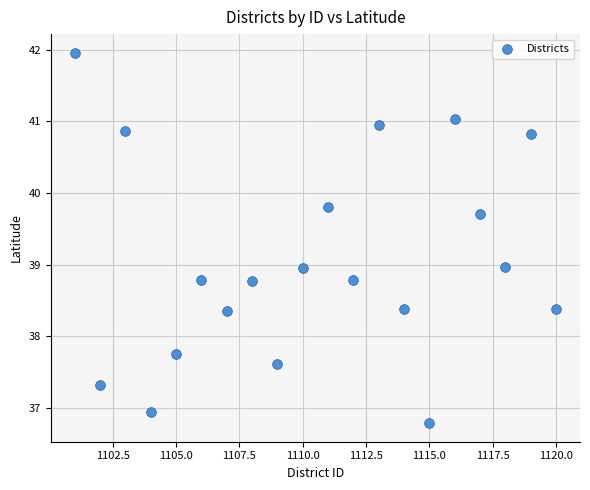

What is the range of X values (max minus min)?

19.0